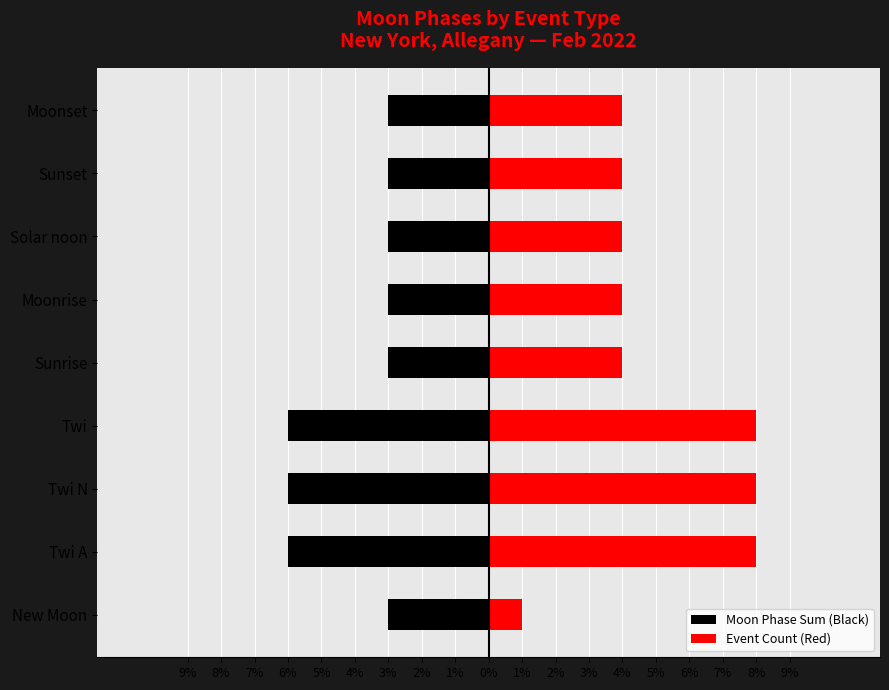

What is the value of the Moon Phase Sum (Black) bar at the 3rd from the left?

-6